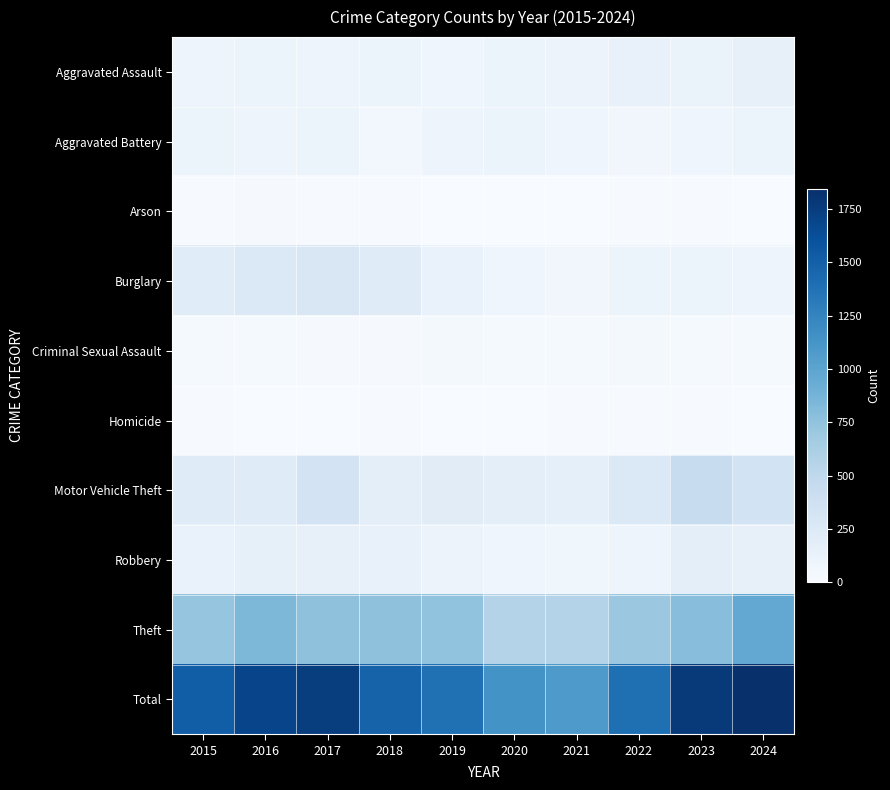

What is the total value across all series at 2021?

2174